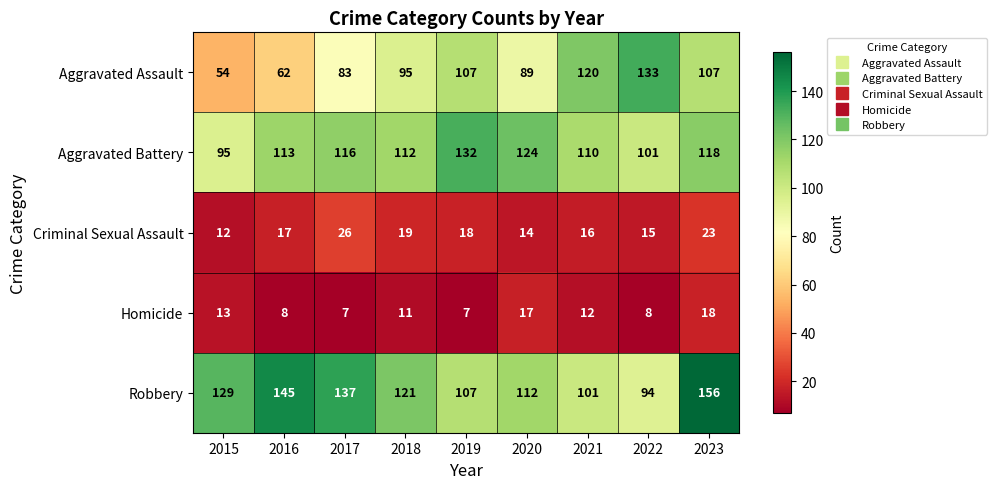

Rank the series at 2017 from lowest to highest value.

Homicide, Criminal Sexual Assault, Aggravated Assault, Aggravated Battery, Robbery